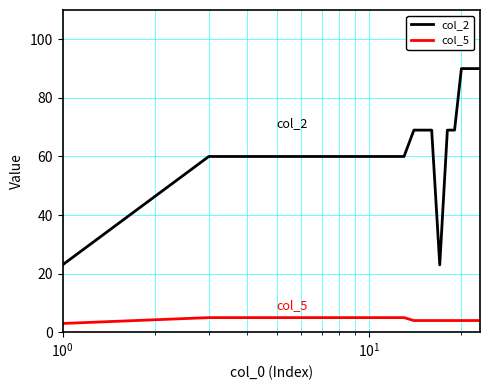

Reading left to right, transcribe all the data shown in this chart.

col_2: 23	60	60	60	60	60	60	60	60	60	60	69	69	69	23	69	69	90	90	90	90
col_5: 3	5	5	5	5	5	5	5	5	5	5	4	4	4	4	4	4	4	4	4	4